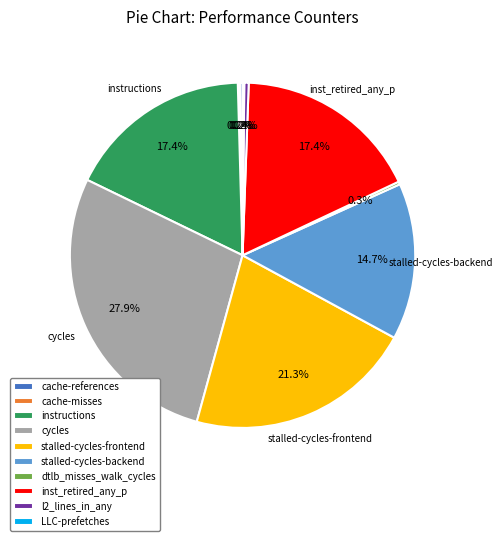

What percentage is the stalled-cycles-backend slice, to the nearest percent?

15%